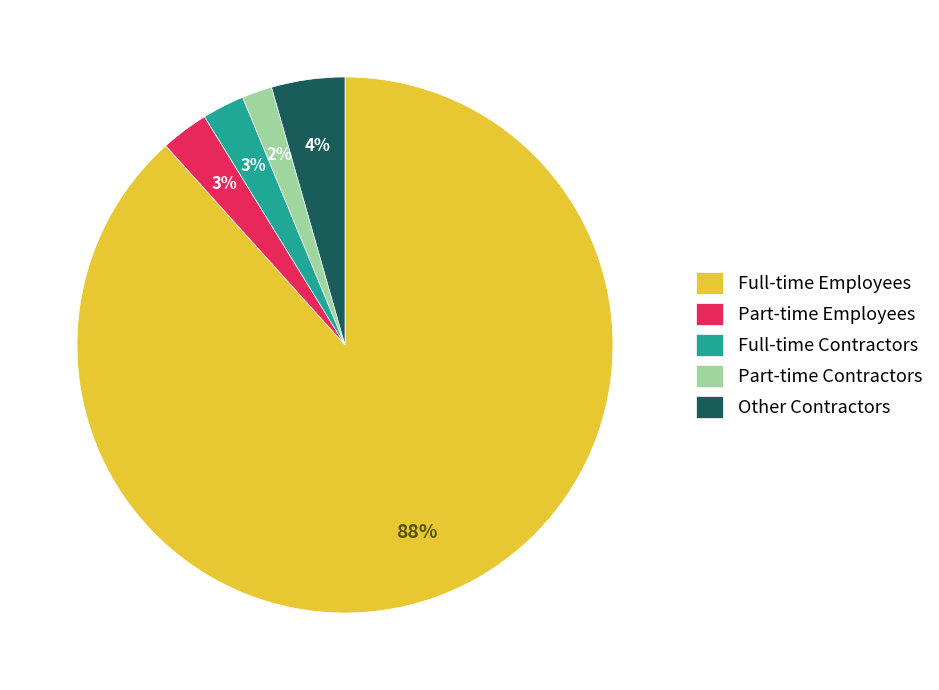

To the nearest percent, what is the average slice percentage?

20%